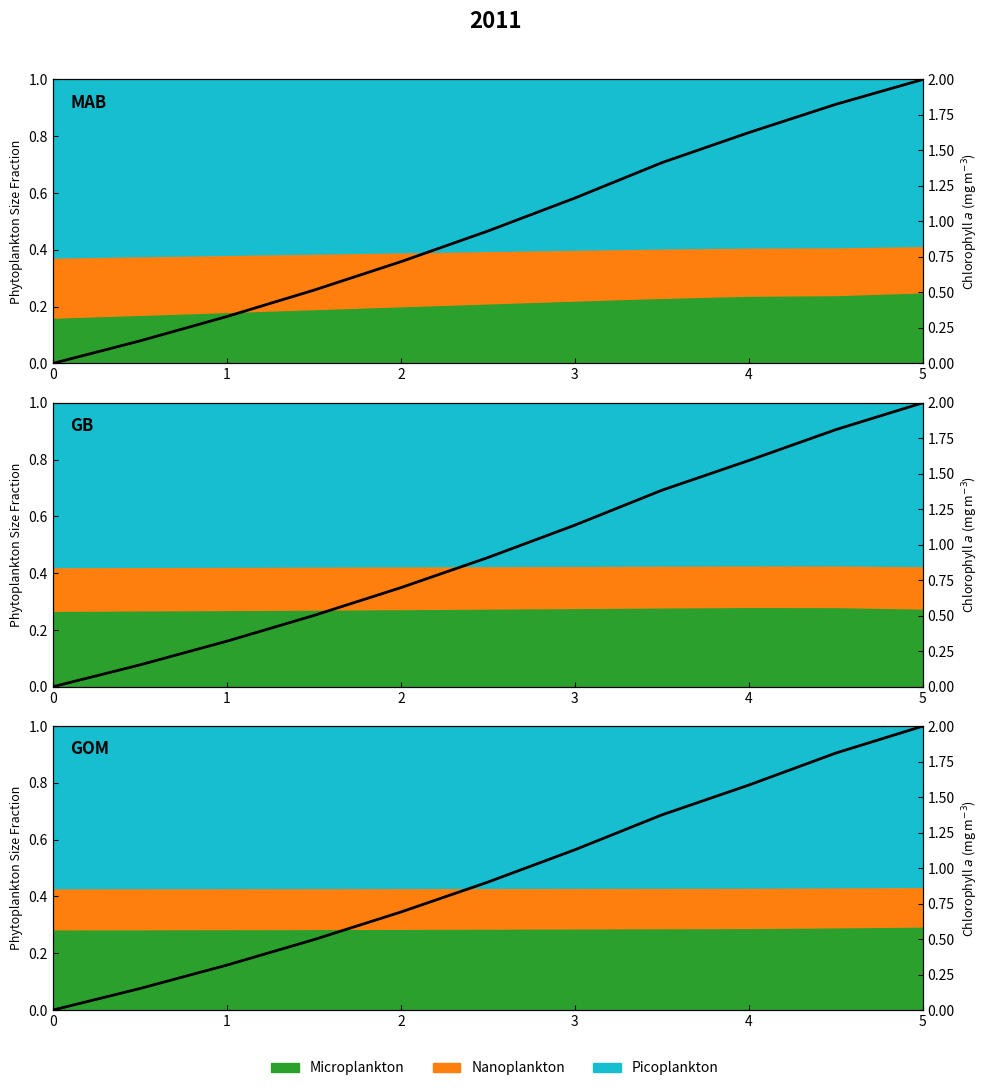

Reading left to right, extract all data points from this chart.

col_1: 0.0=0.0	0.5=0.1	1.0=0.2	1.5=0.3	2.0=0.3	2.5=0.5	3.0=0.6	3.5=0.7	4.0=0.8	4.5=0.9	5.0=1.0
col_2: 0.0=0.0	0.5=0.1	1.0=0.2	1.5=0.3	2.0=0.4	2.5=0.5	3.0=0.6	3.5=0.7	4.0=0.8	4.5=0.9	5.0=1.0
col_3: 0.0=0.0	0.5=0.1	1.0=0.2	1.5=0.2	2.0=0.3	2.5=0.5	3.0=0.6	3.5=0.7	4.0=0.8	4.5=0.9	5.0=1.0